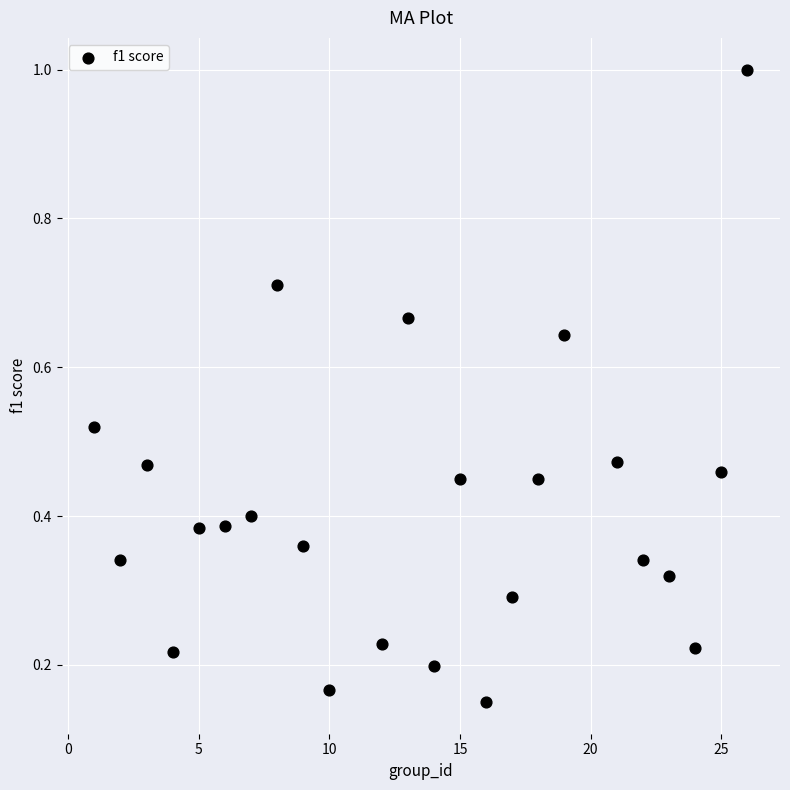

What is the range of X values (max minus min)?

25.0